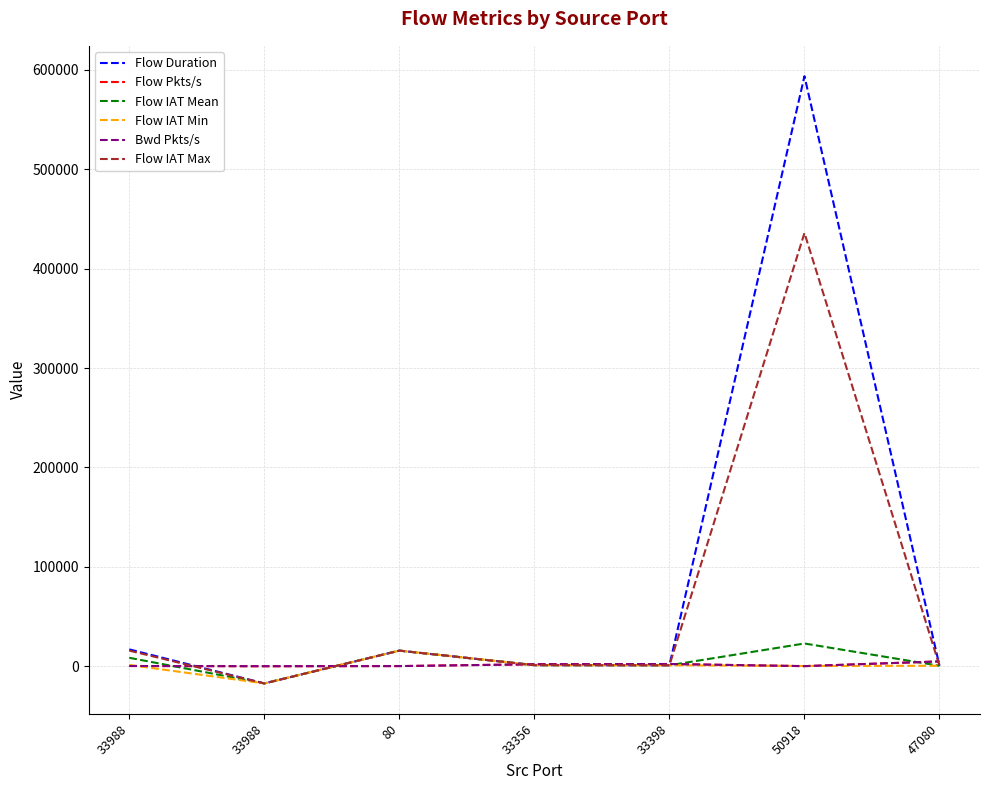

What are all the series names shown in the legend?

Flow Duration, Flow Pkts/s, Flow IAT Mean, Flow IAT Min, Bwd Pkts/s, Flow IAT Max